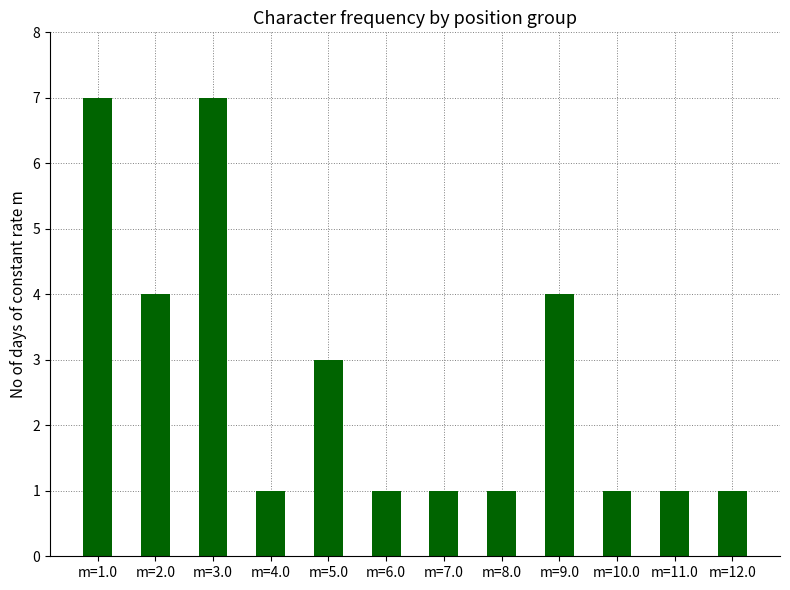

Reading right to left, list all the values displayed in this chart.

1	1	1	4	1	1	1	3	1	7	4	7